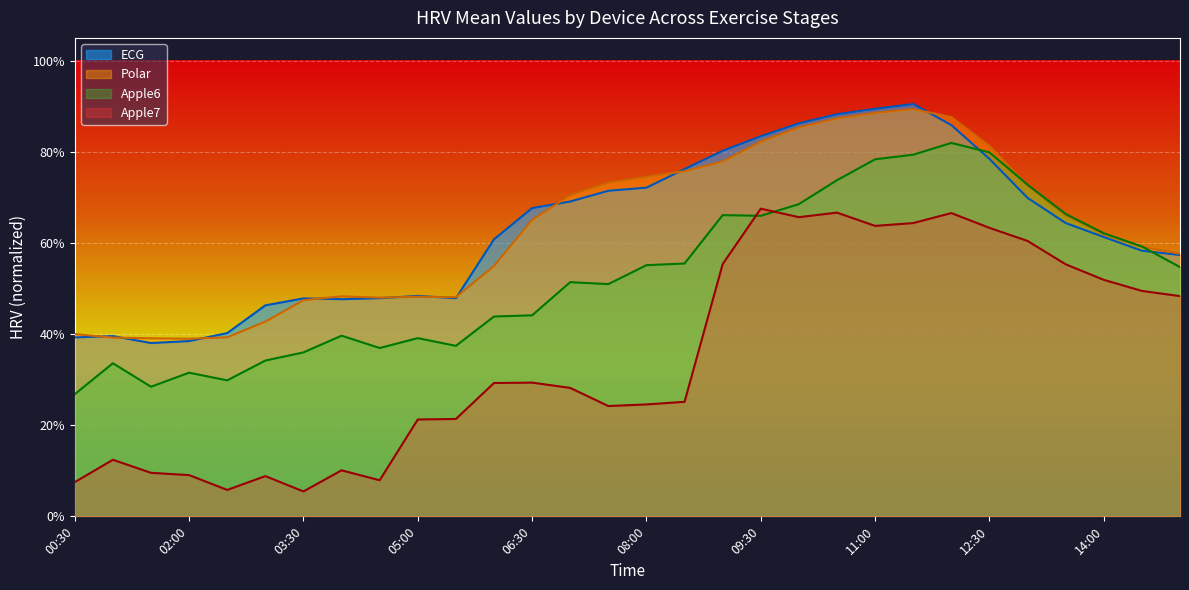

What is the difference between the maximum and minimum values in the Apple6 series?

0.6